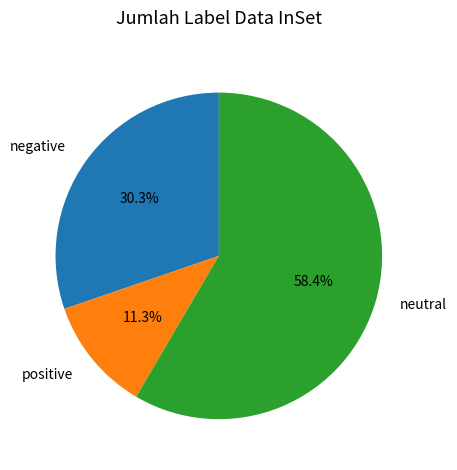

What is the ratio of the value at positive to the value at negative?

0.4